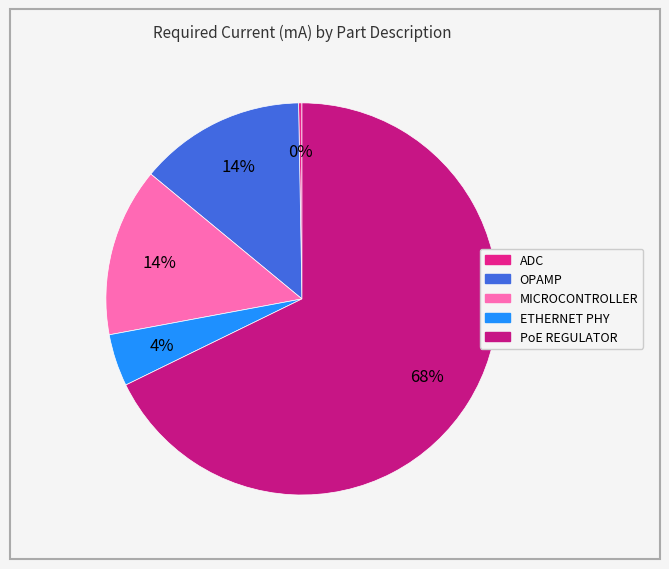

Is PoE REGULATOR the majority of the pie?

Yes